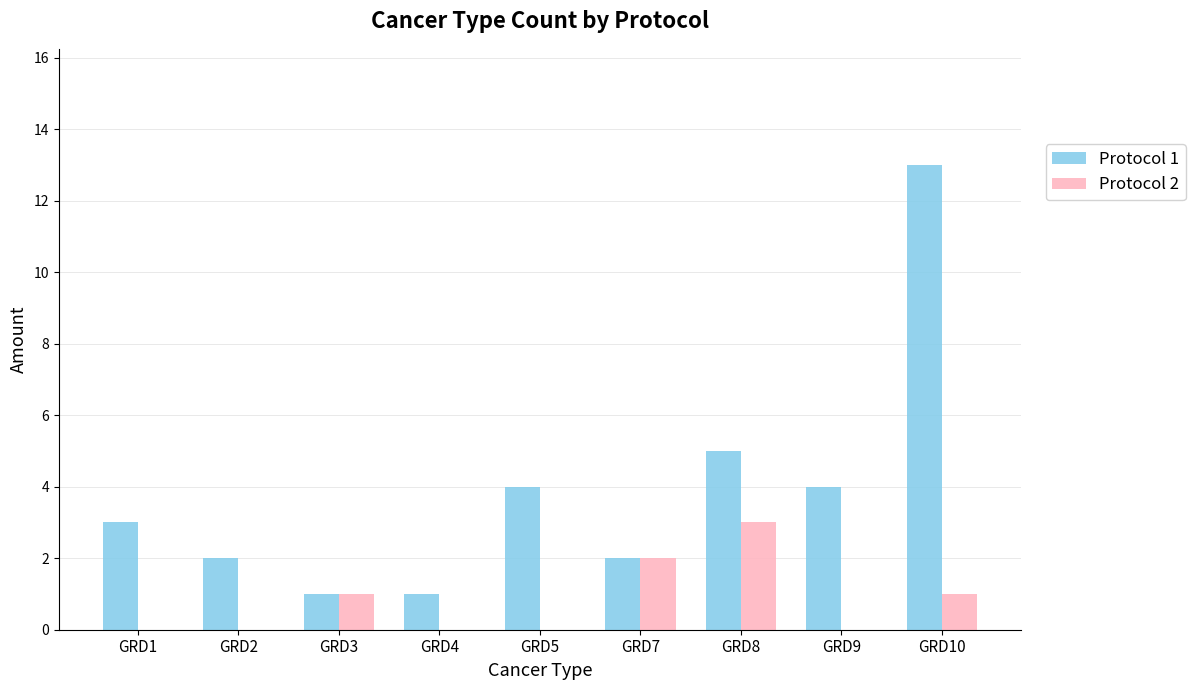

What is the spread (max minus min) of values at GRD2?

2